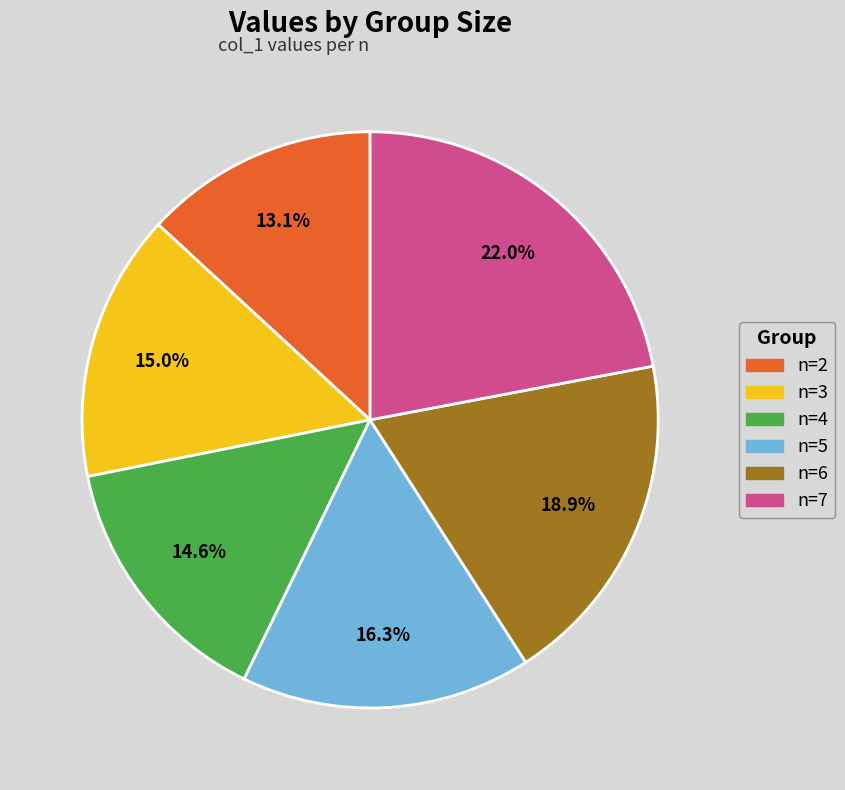

Between n=6 and n=4, which is larger?

n=6